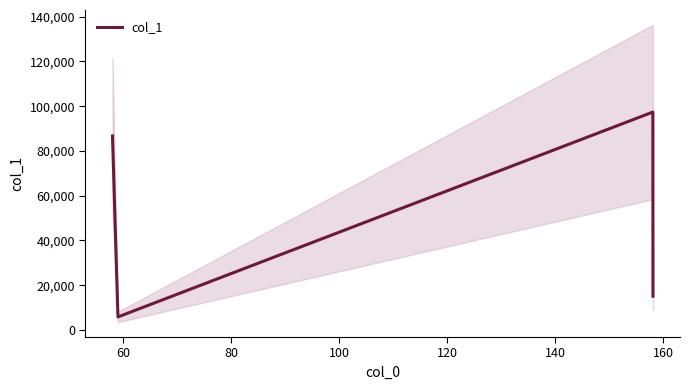

How many interior local peaks (higher than both neighbors) does the data have?

1